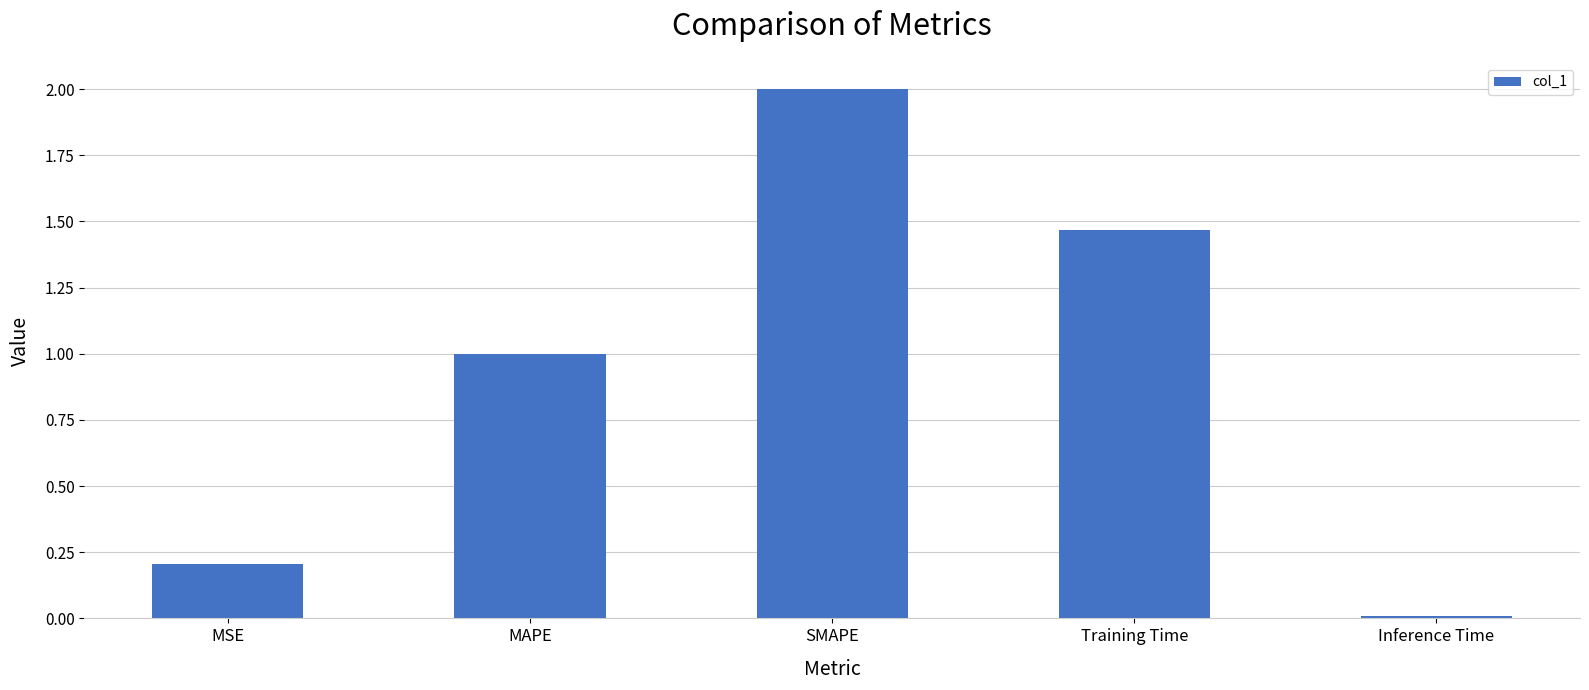

What is the difference between the maximum and minimum values?

2.0